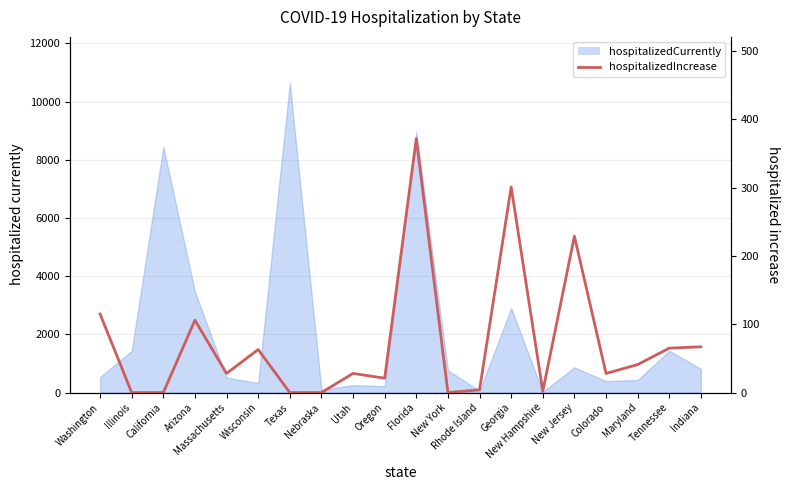

How many values exceed 28?

9